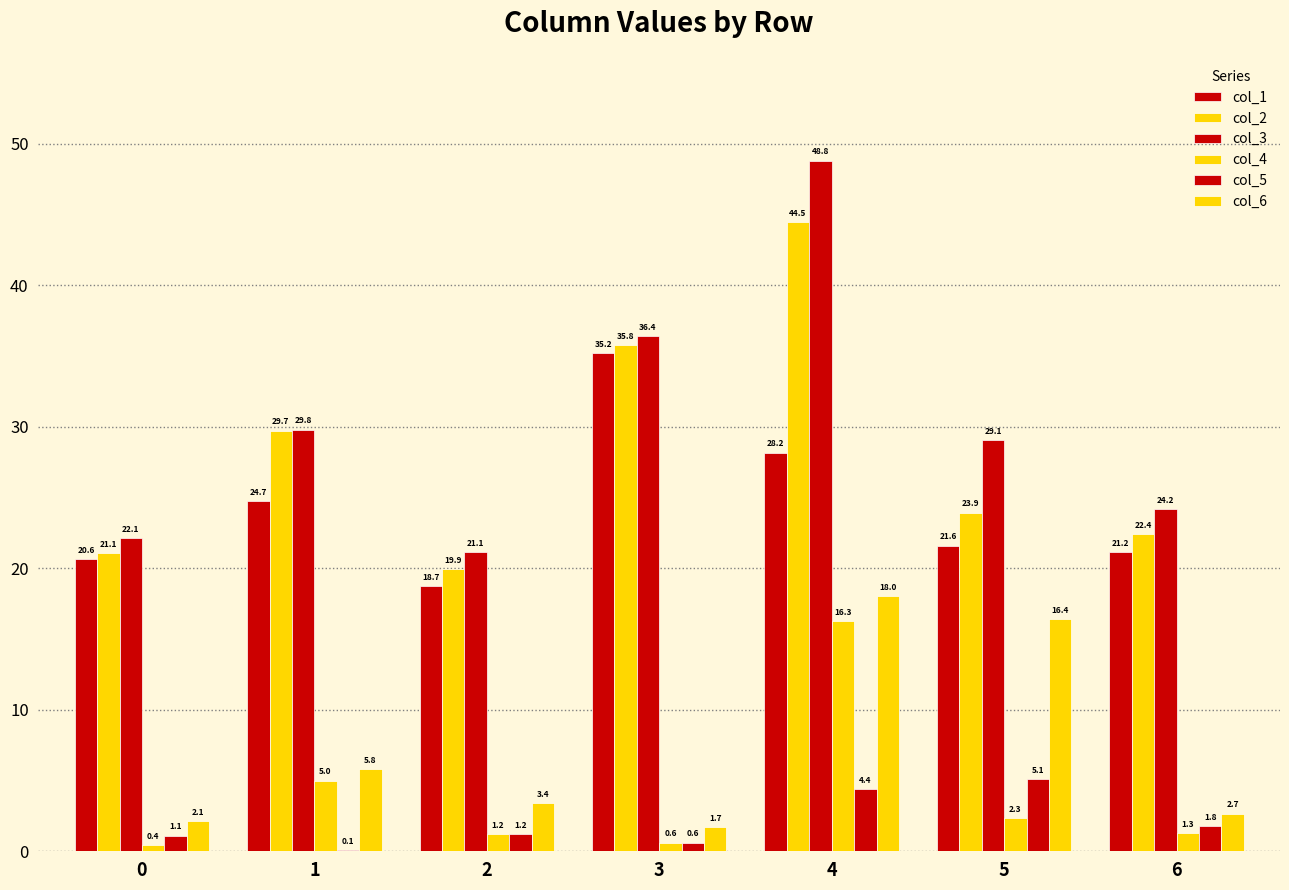

True or false: col_6 has a value of 2.1 at 0.

True